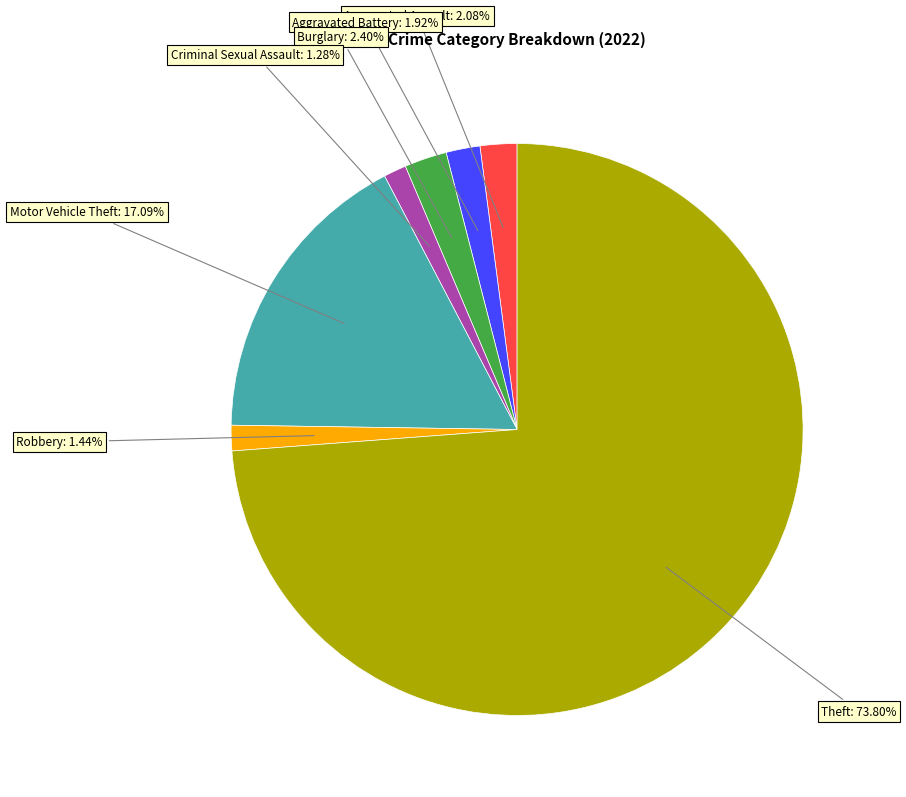

Is there any slice that represents more than half of the pie?

Yes